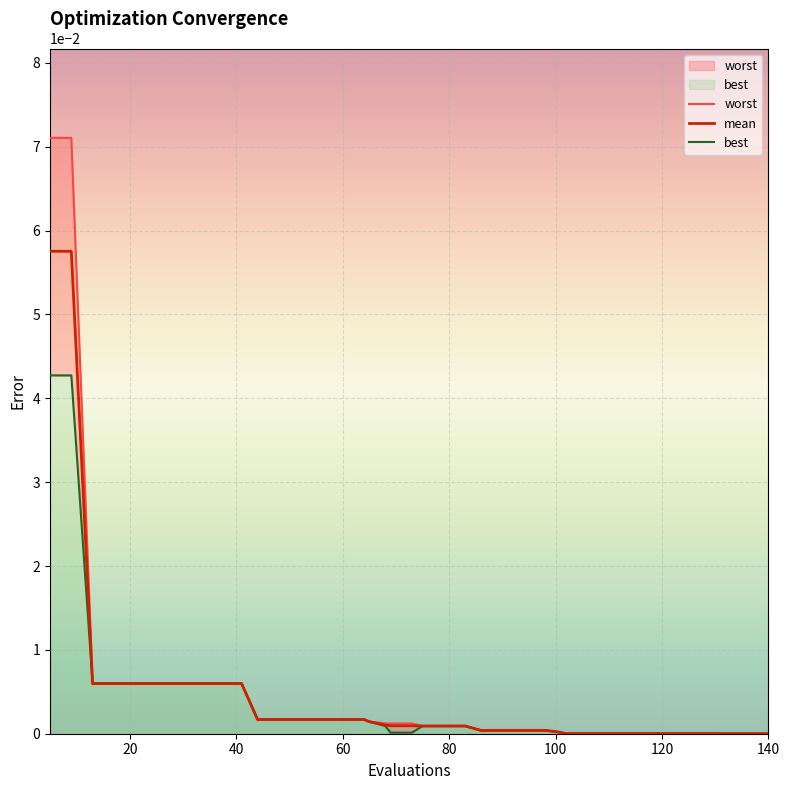

True or false: best has more than 0 interior local peaks.

False